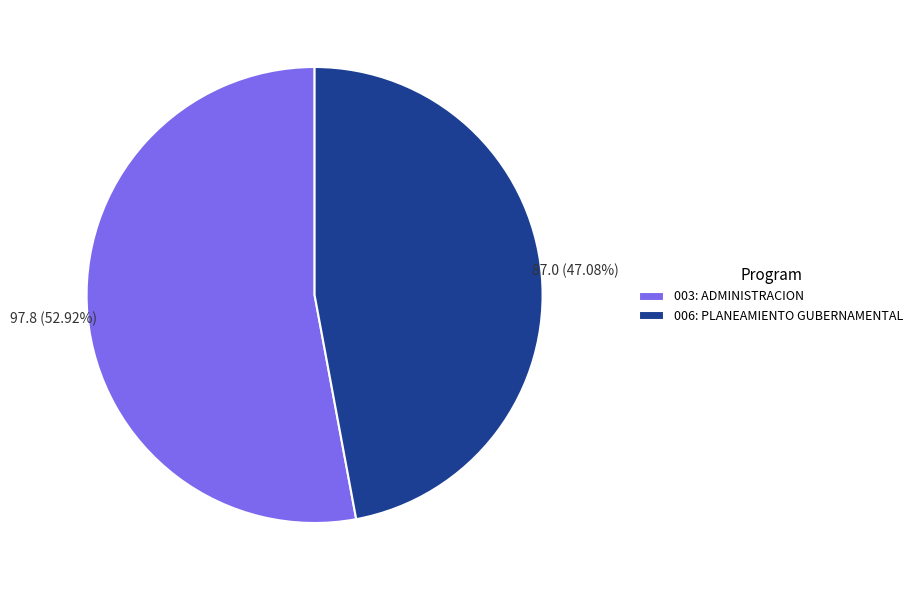

Which category accounts for the majority?

003: ADMINISTRACION